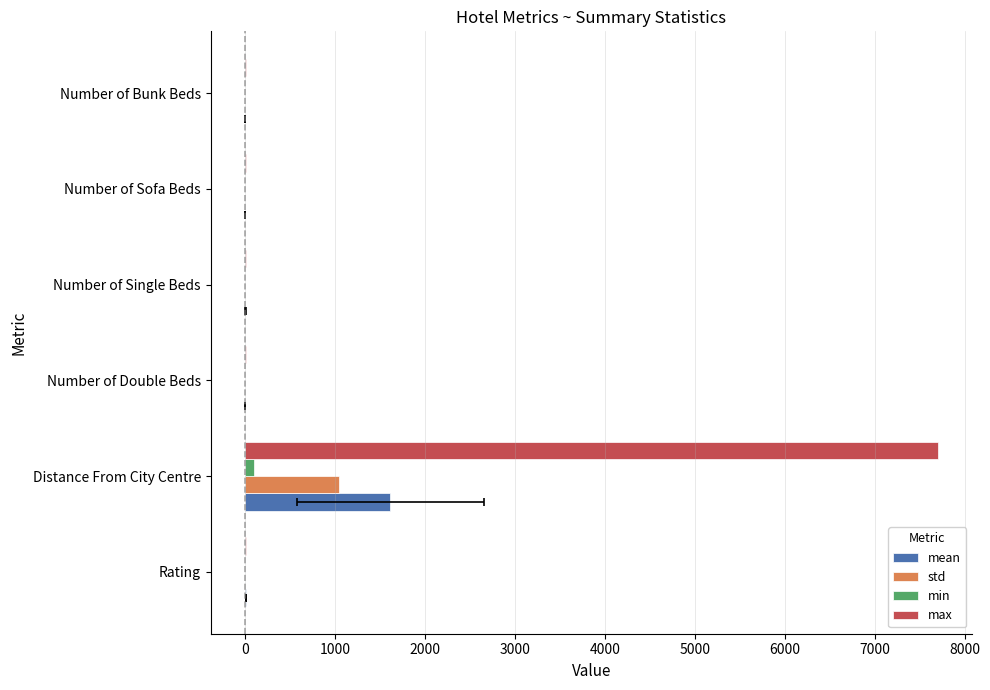

What are all the series names shown in the legend?

mean, std, min, max